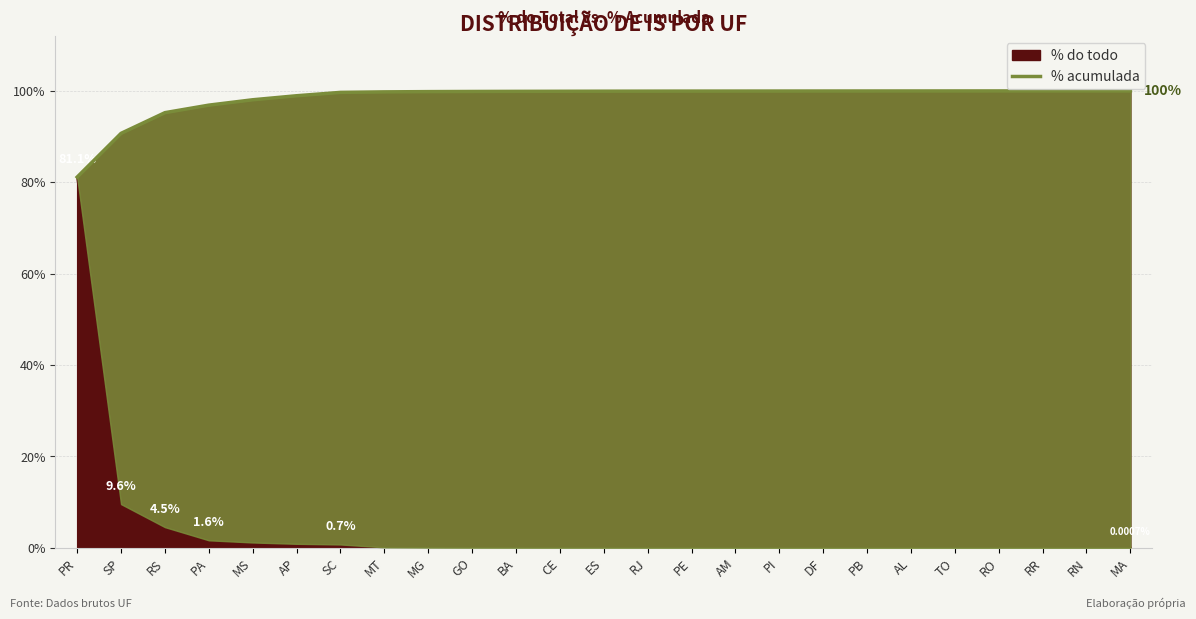

What is the difference between the maximum and minimum values?

0.2